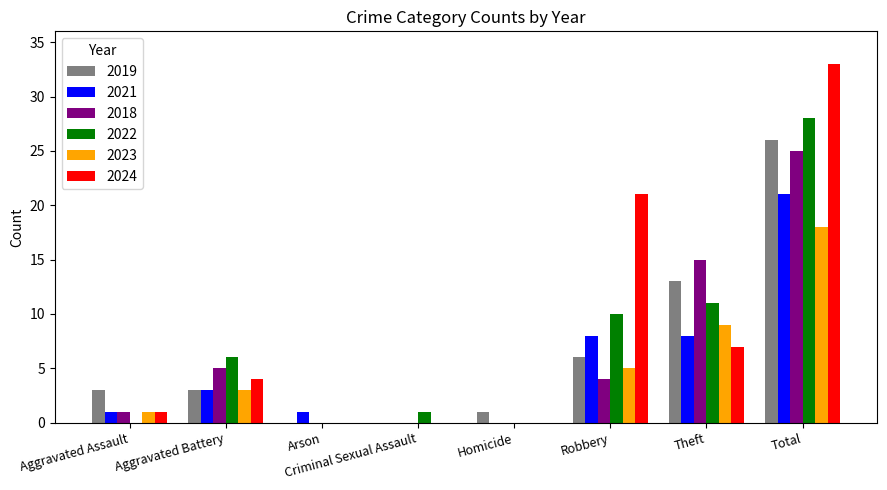

What is the sum of the 2018 values at Total and Arson?

25